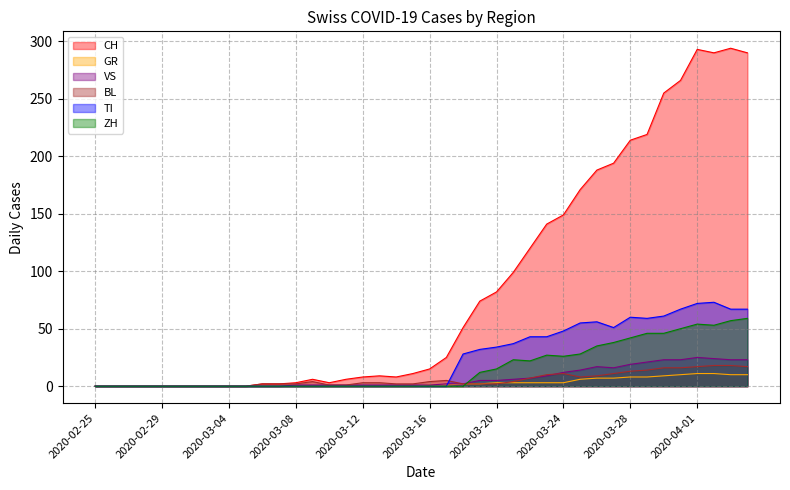

How many series are shown in this chart?

6